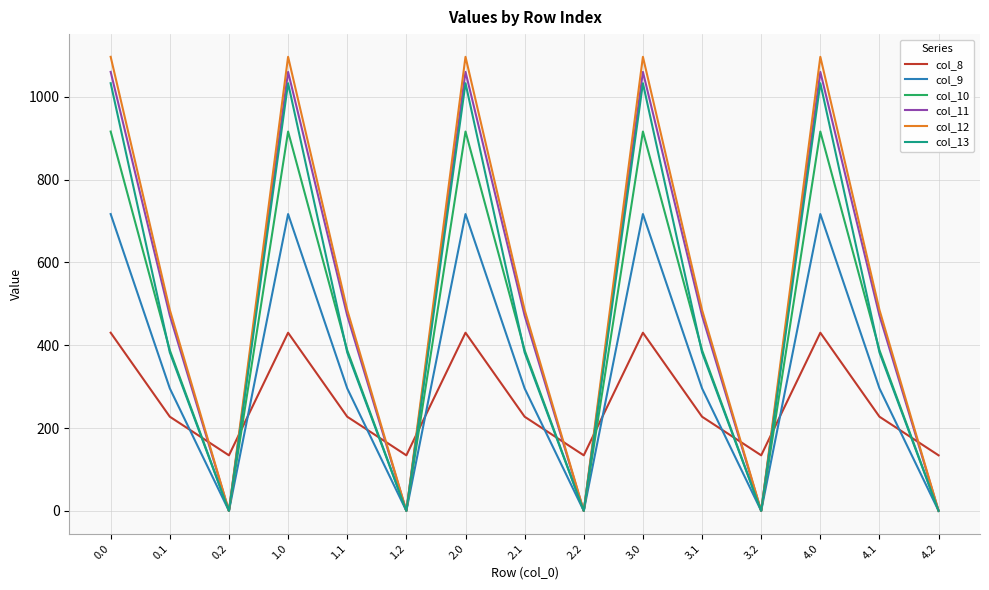

Reading left to right, what are all the values shown in this chart?

col_8: 430.3	227.5	134.2	430.3	227.5	134.2	430.3	227.5	134.2	430.3	227.5	134.2	430.3	227.5	134.2
col_9: 716.9	295.9	0.0	716.9	295.9	0.0	716.9	295.9	0.0	716.9	295.9	0.0	716.9	295.9	0.0
col_10: 916.2	388.1	0.0	916.2	388.1	0.0	916.2	388.1	0.0	916.2	388.1	0.0	916.2	388.1	0.0
col_11: 1060.3	471.7	0.0	1060.3	471.7	0.0	1060.3	471.7	0.0	1060.3	471.7	0.0	1060.3	471.7	0.0
col_12: 1096.7	485.4	0.0	1096.7	485.4	0.0	1096.7	485.4	0.0	1096.7	485.4	0.0	1096.7	485.4	0.0
col_13: 1032.9	382.7	0.0	1032.9	382.7	0.0	1032.9	382.7	0.0	1032.9	382.7	0.0	1032.9	382.7	0.0